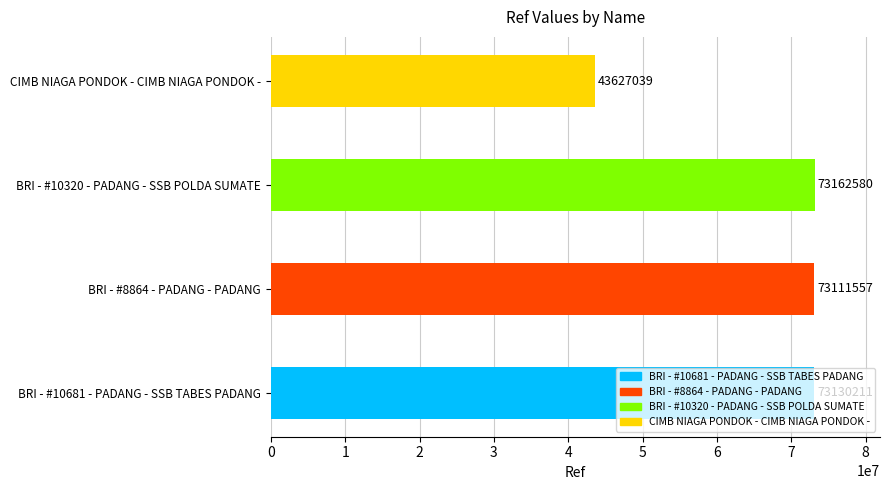

What is the maximum value shown in the chart?

73162580